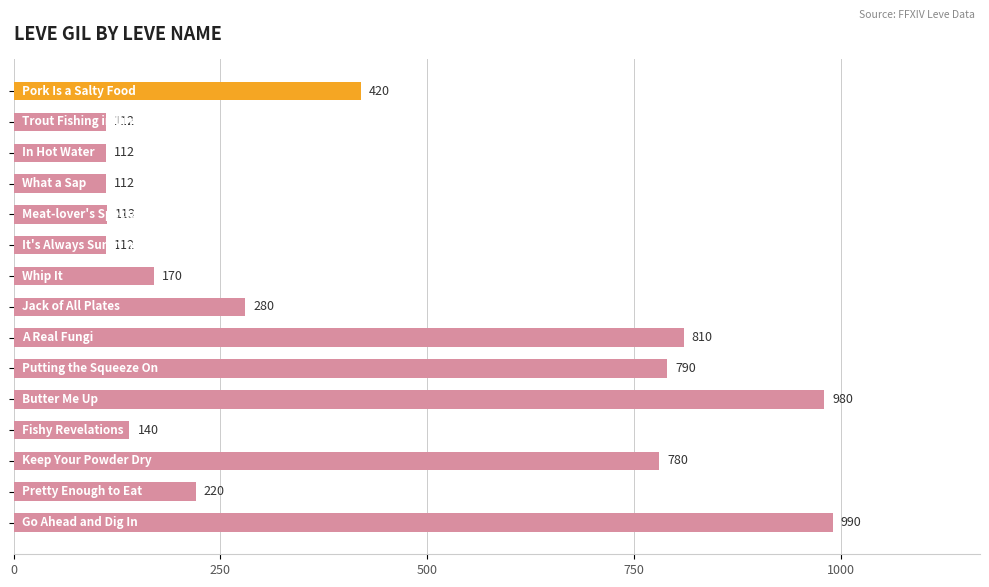

Reading top to bottom, what are all the values shown in this chart?

420	112	112	112	113	112	170	280	810	790	980	140	780	220	990